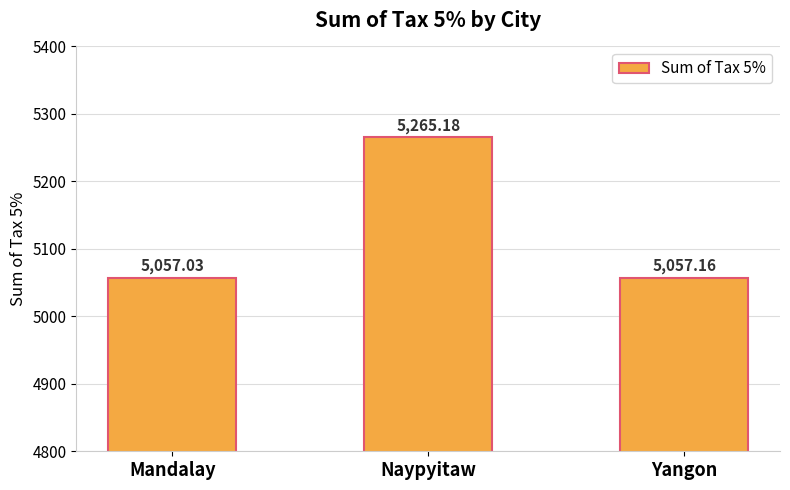

What is the sum of all values?

15379.4